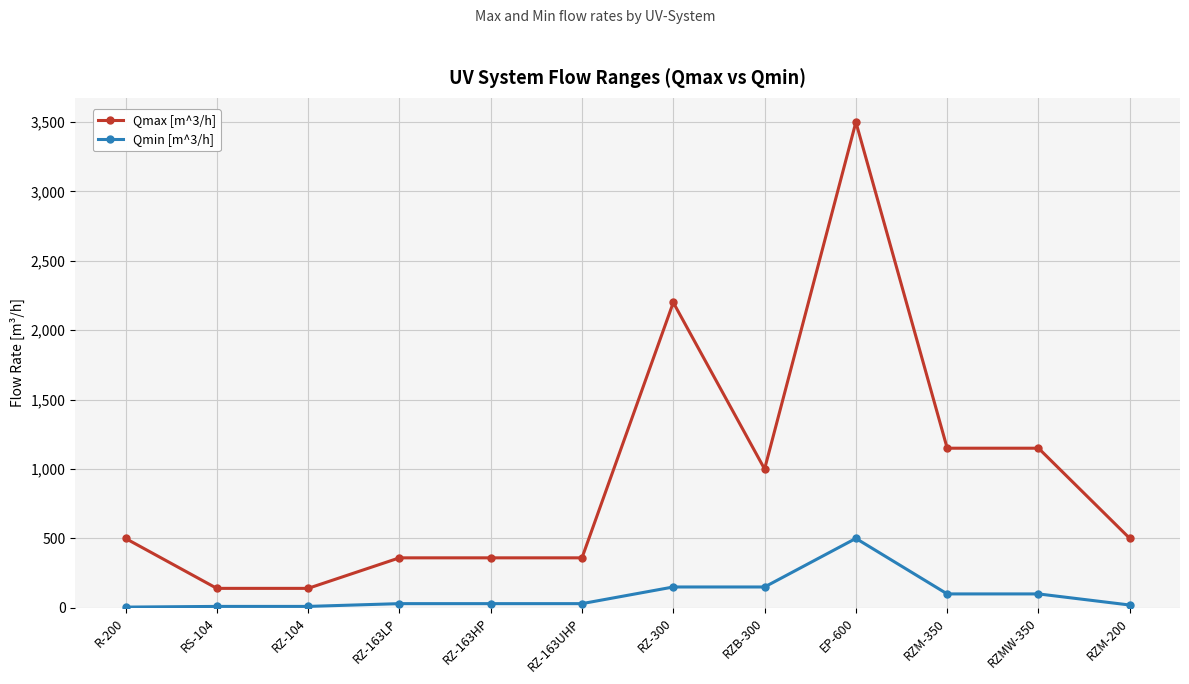

Which series has the largest total across all categories?

Qmax [m^3/h]